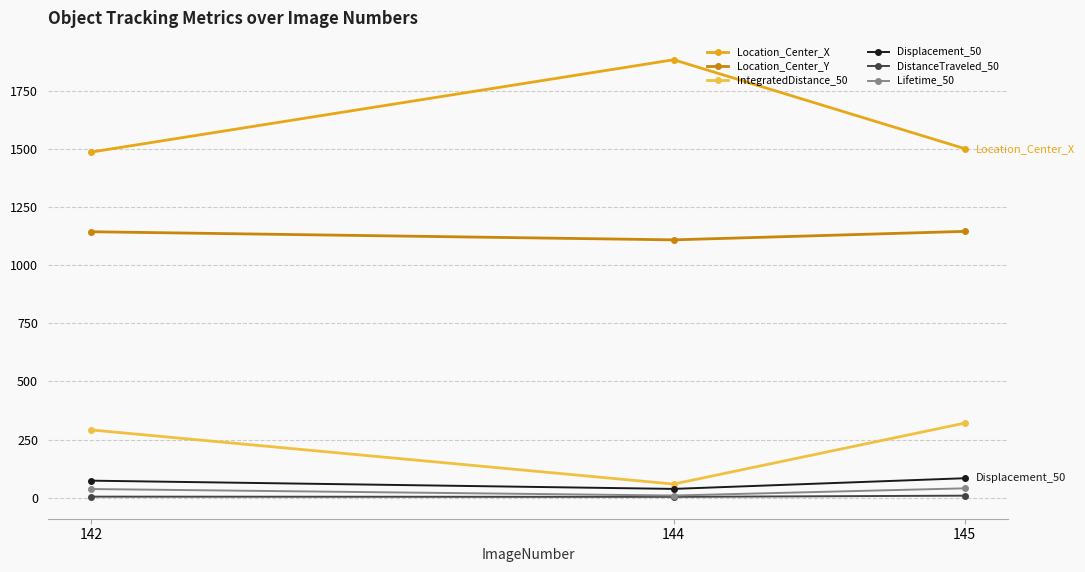

What is the total value across all series at 145?

3100.9